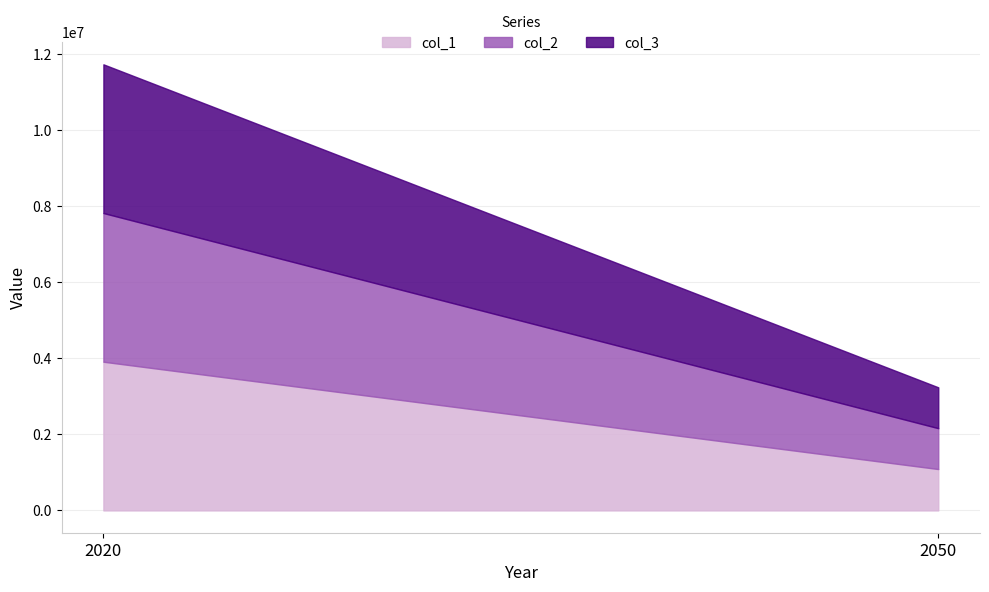

What is the value of the col_2 point at the 1st from the left?

3910393.4